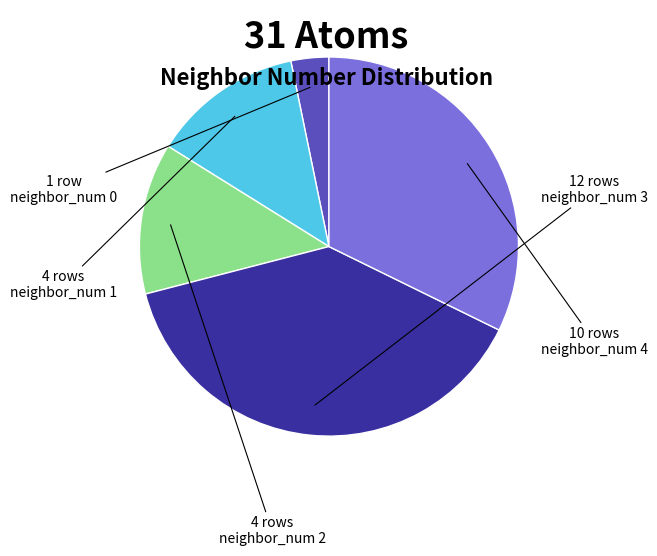

Count the number of slices in the pie.

5